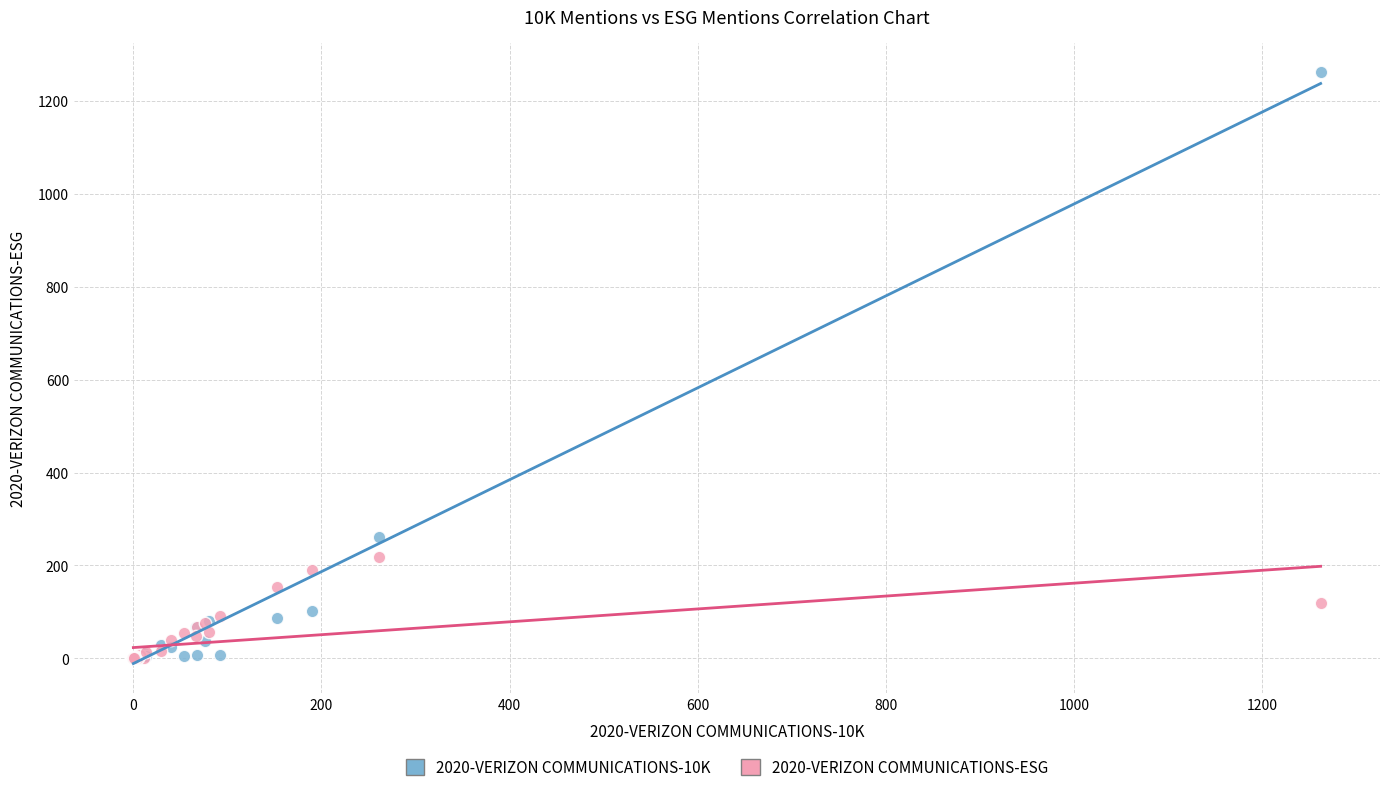

What are all the series names shown in the legend?

2020-VERIZON COMMUNICATIONS-10K, 2020-VERIZON COMMUNICATIONS-ESG